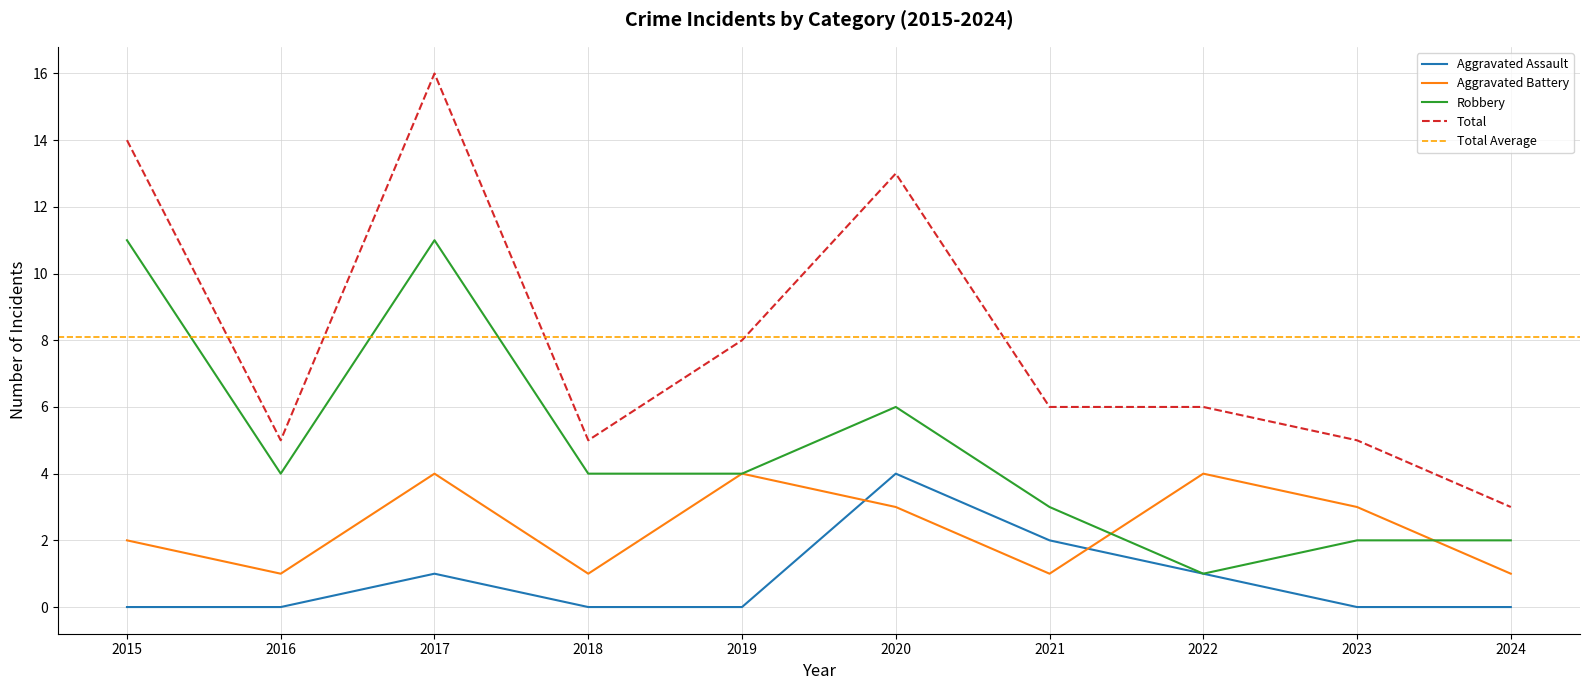

Reading left to right, extract all data points from this chart.

Aggravated Assault: 2015=0	2016=0	2017=1	2018=0	2019=0	2020=4	2021=2	2022=1	2023=0	2024=0
Aggravated Battery: 2015=2	2016=1	2017=4	2018=1	2019=4	2020=3	2021=1	2022=4	2023=3	2024=1
Robbery: 2015=11	2016=4	2017=11	2018=4	2019=4	2020=6	2021=3	2022=1	2023=2	2024=2
Total: 2015=14	2016=5	2017=16	2018=5	2019=8	2020=13	2021=6	2022=6	2023=5	2024=3